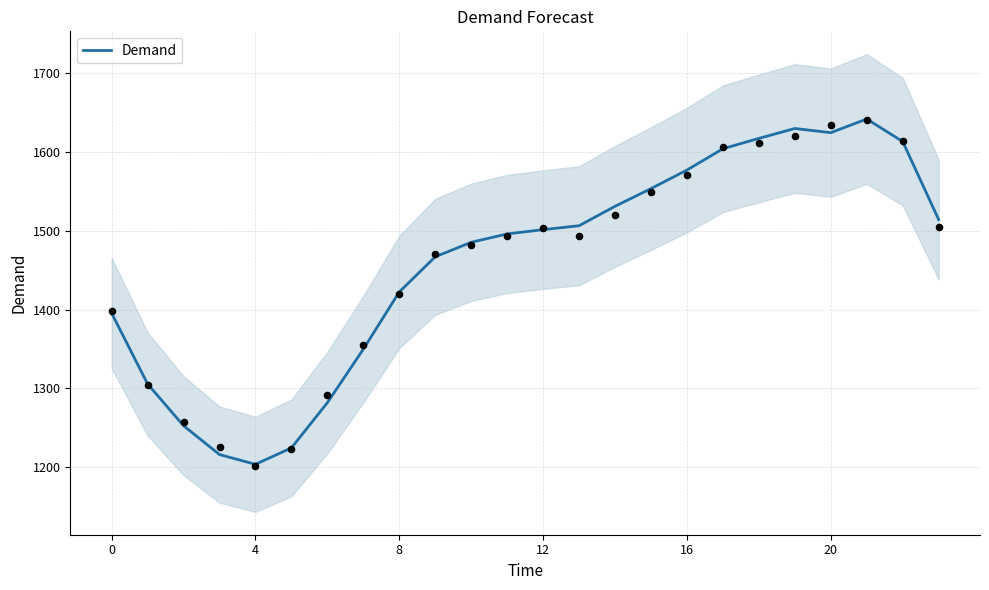

The value of Demand at 4 is 1204.0. True or false?

True